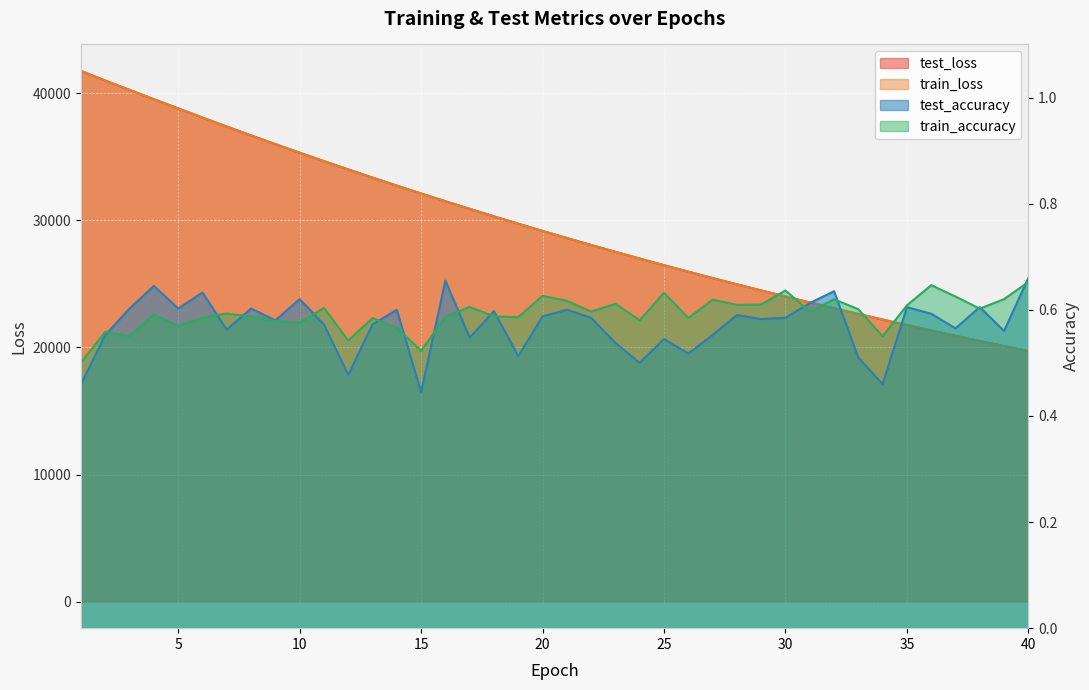

What is the sum of all test_loss values?

1181932.0